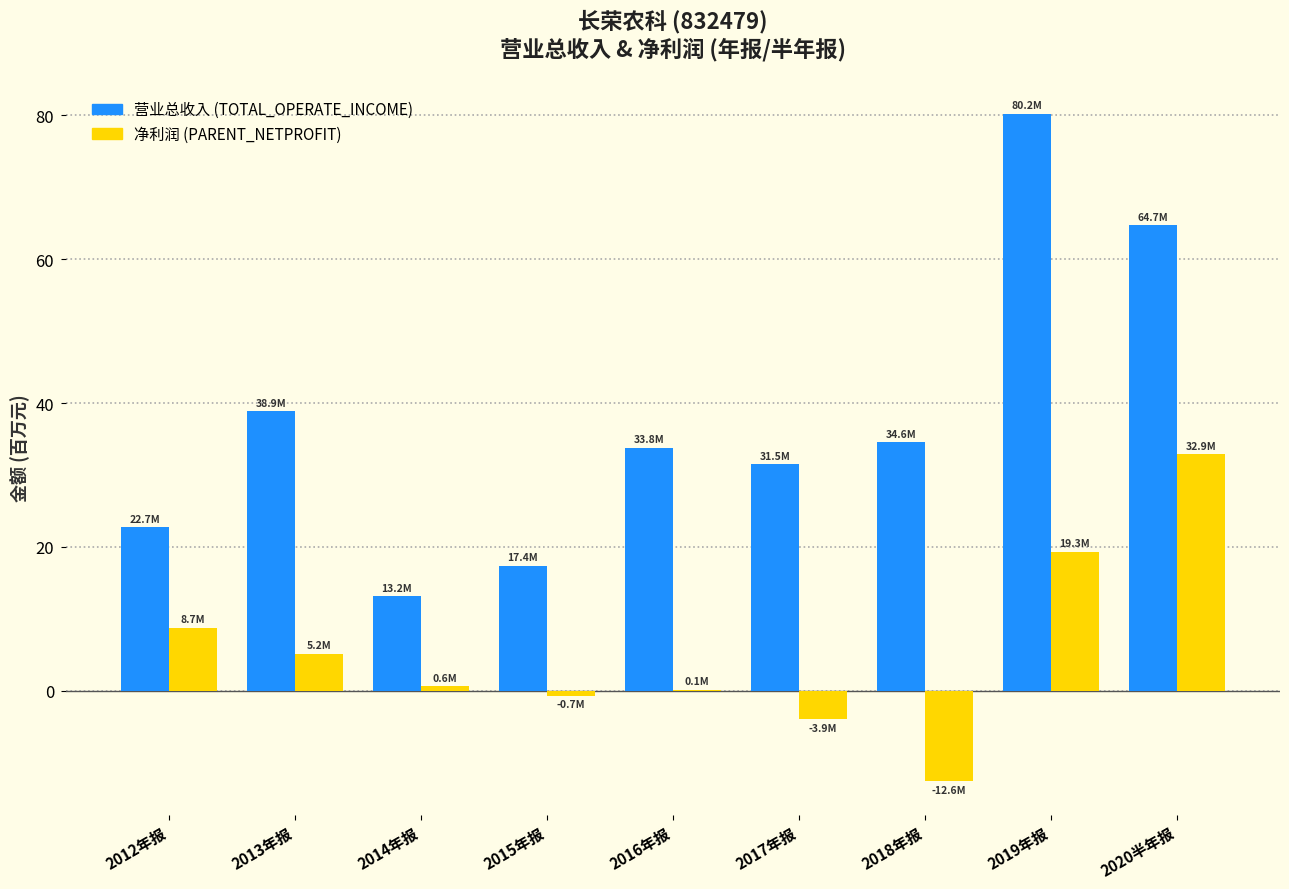

What is the total value across all series at 2014年报?

13.8